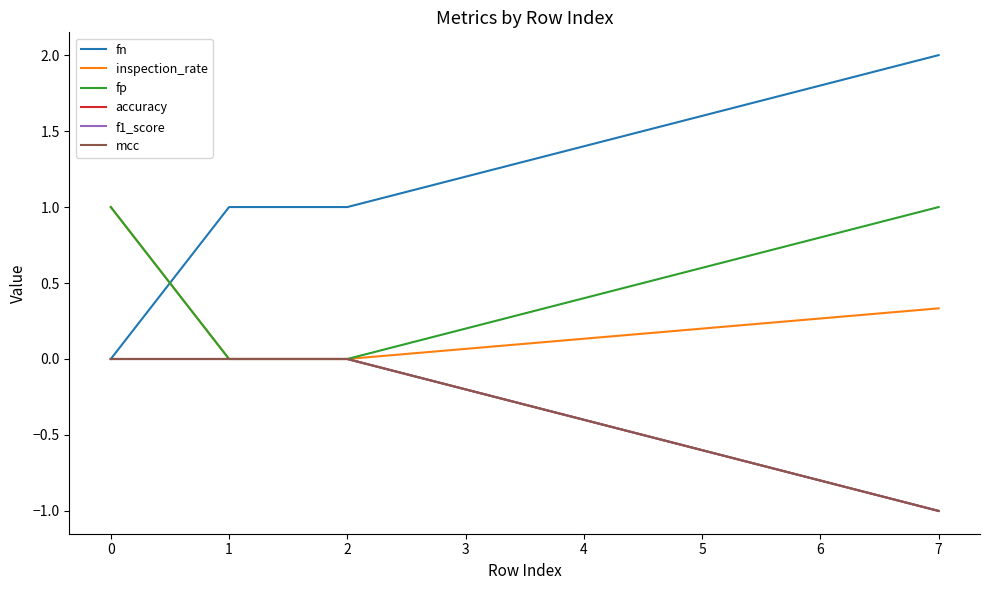

True or false: fp has a value of 1.0 at 7.

True